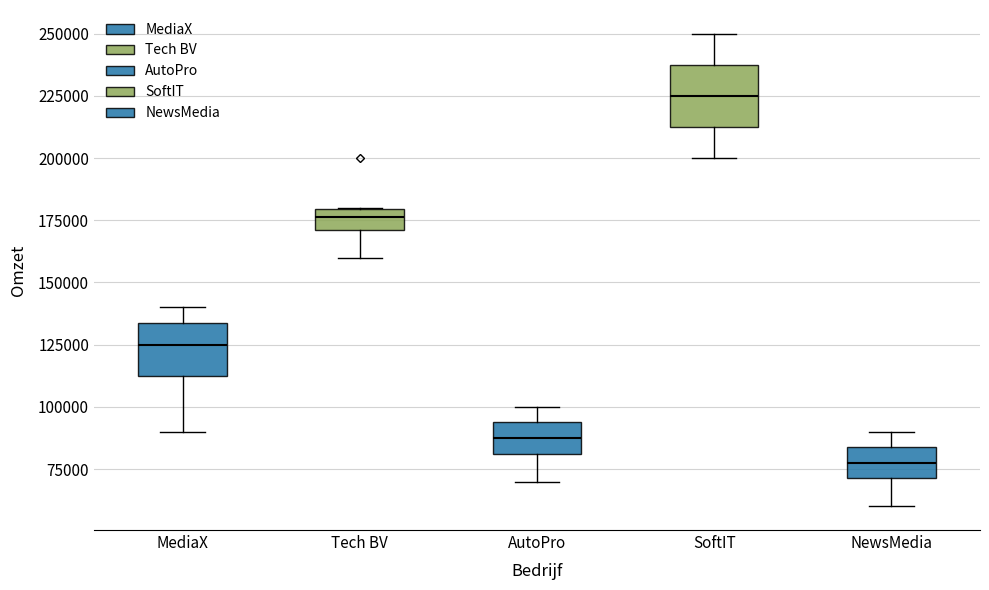

Reading left to right, read every box against the y-axis: the position of its median line, the range the box covers, and the ends of its whiskers. The values are not printed on the chart, so give them approximately, as read against the axis.

MediaX: median 125000, box 115000 to 135000, whiskers 90000 to 140000
Tech BV: median 175000, box 170000 to 180000, whiskers 160000 to 180000
AutoPro: median 90000, box 80000 to 95000, whiskers 70000 to 100000
SoftIT: median 225000, box 215000 to 240000, whiskers 200000 to 250000
NewsMedia: median 80000, box 70000 to 85000, whiskers 60000 to 90000